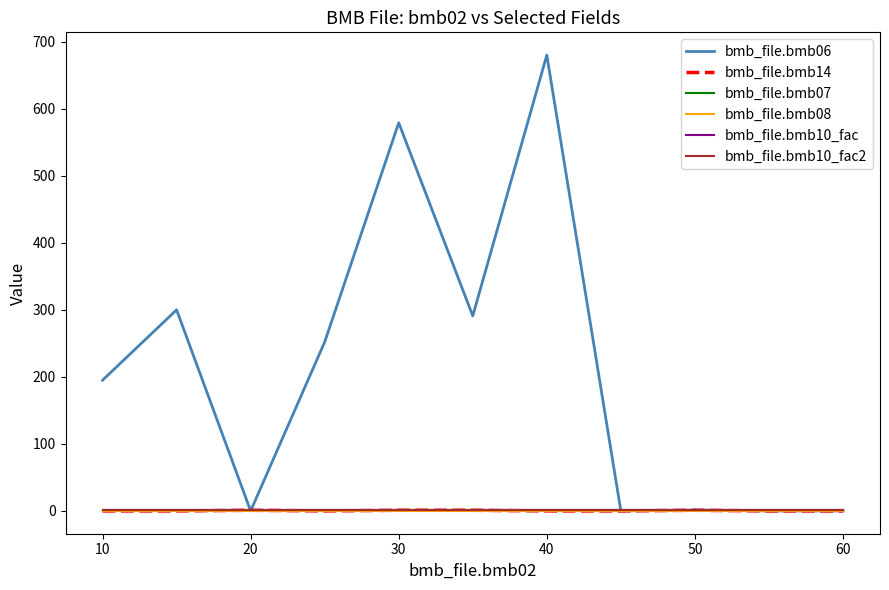

Does the chart have visible grid lines?

No